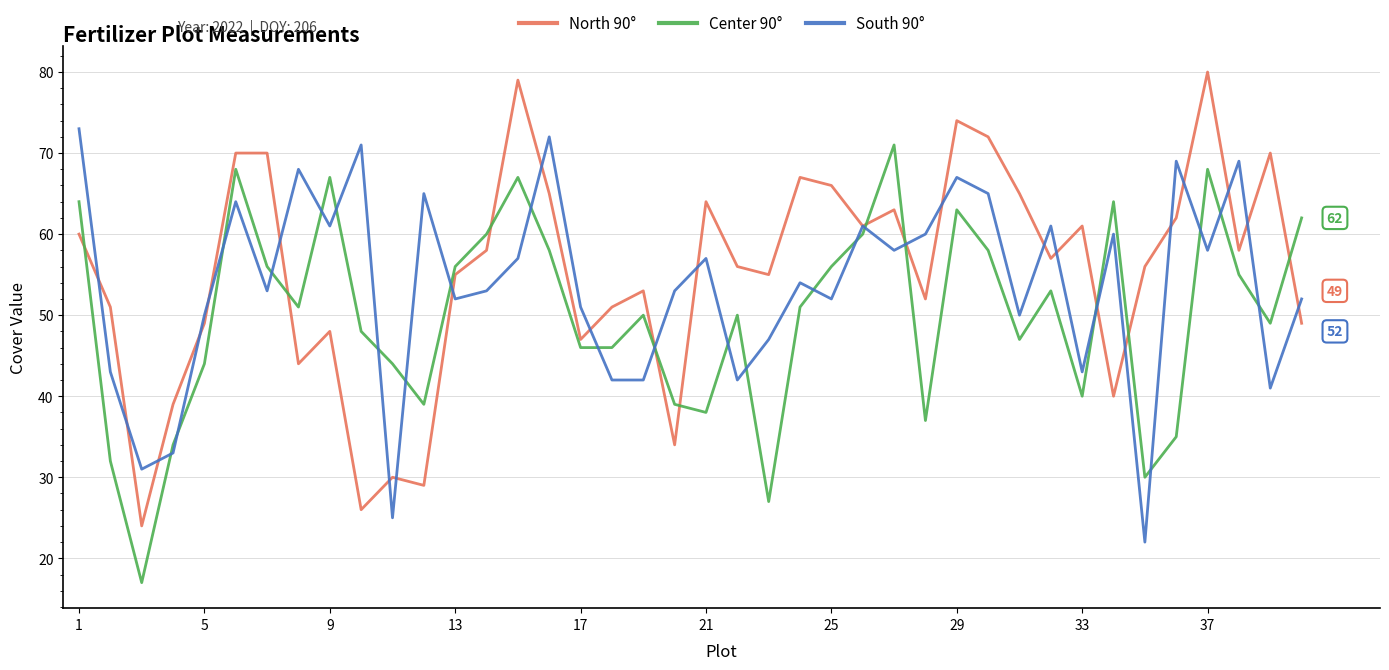

True or false: North 90° and Center 90° intersect in this chart.

True